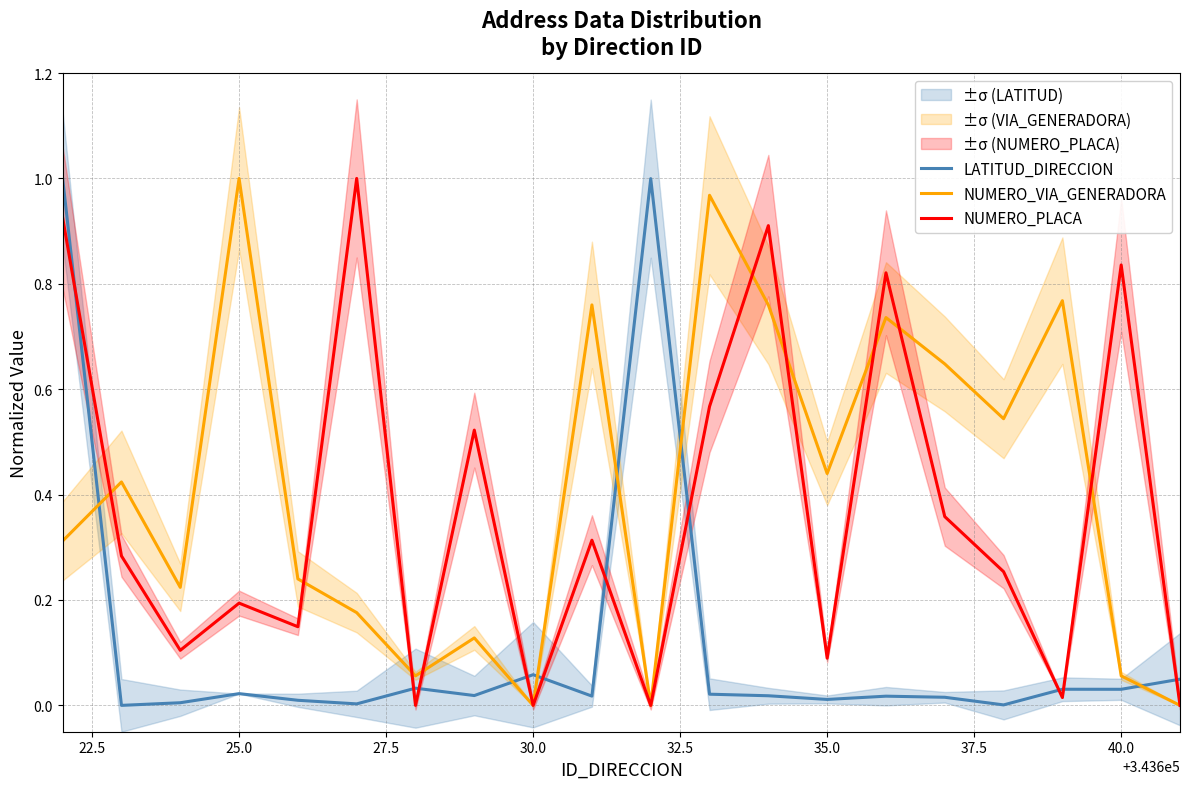

What are all the series names shown in the legend?

LATITUD_DIRECCION, NUMERO_VIA_GENERADORA, NUMERO_PLACA